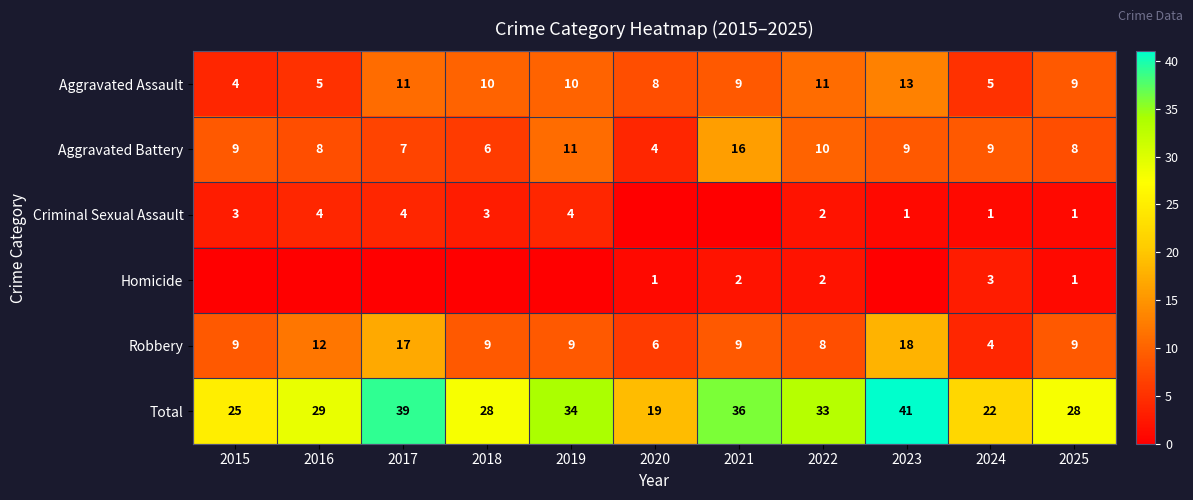

Which category has the lowest value in the Robbery series?

2024